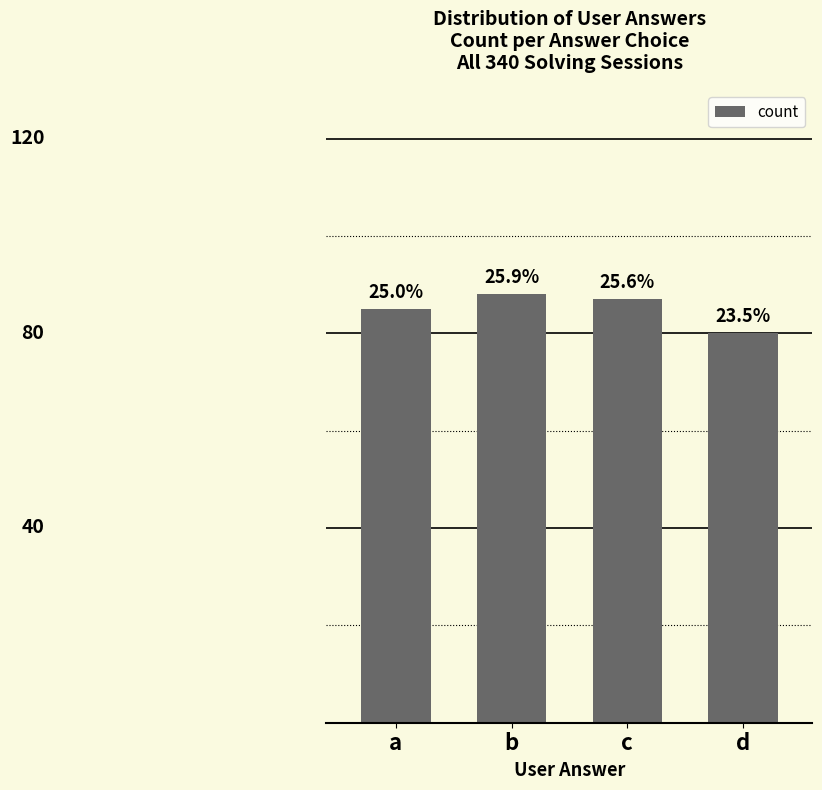

Between b and c, which is larger?

b